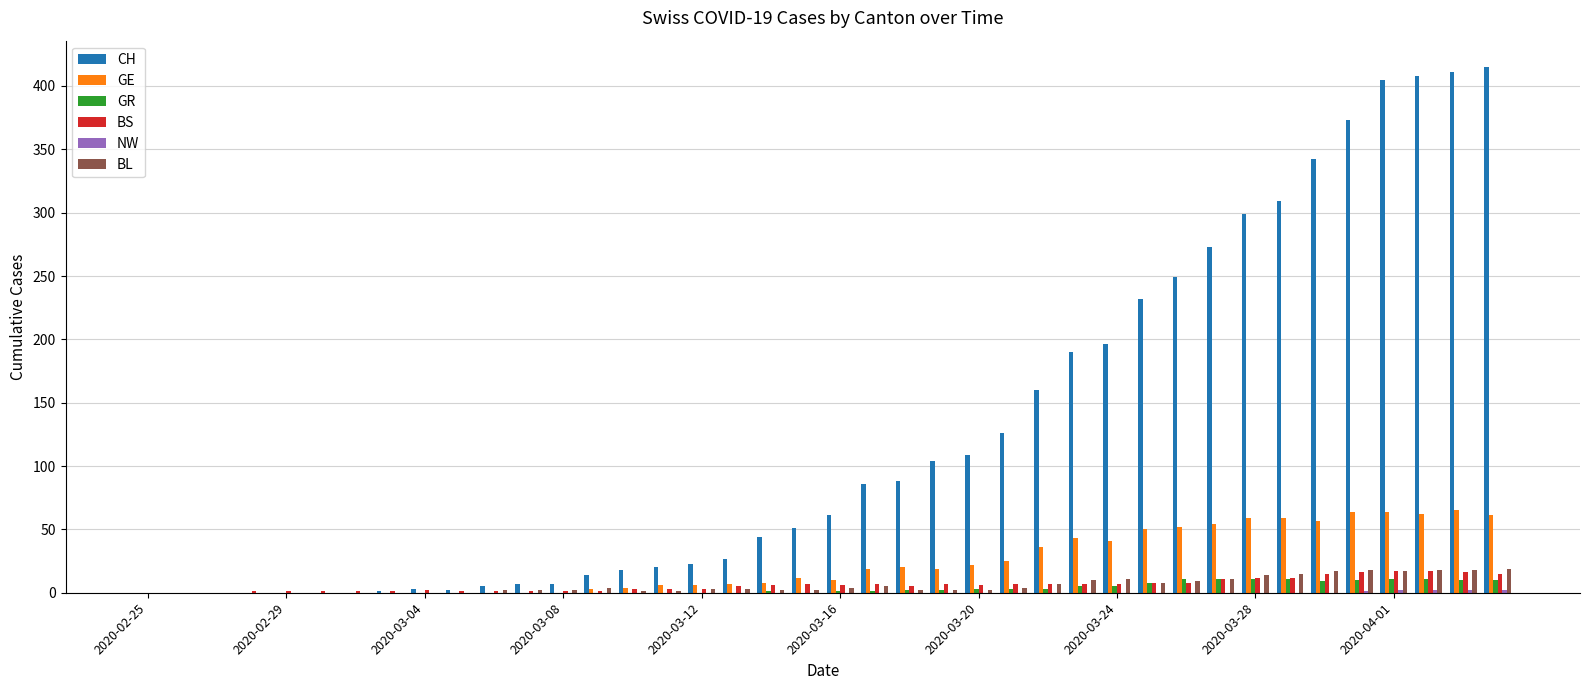

How many groups of bars are there?

40